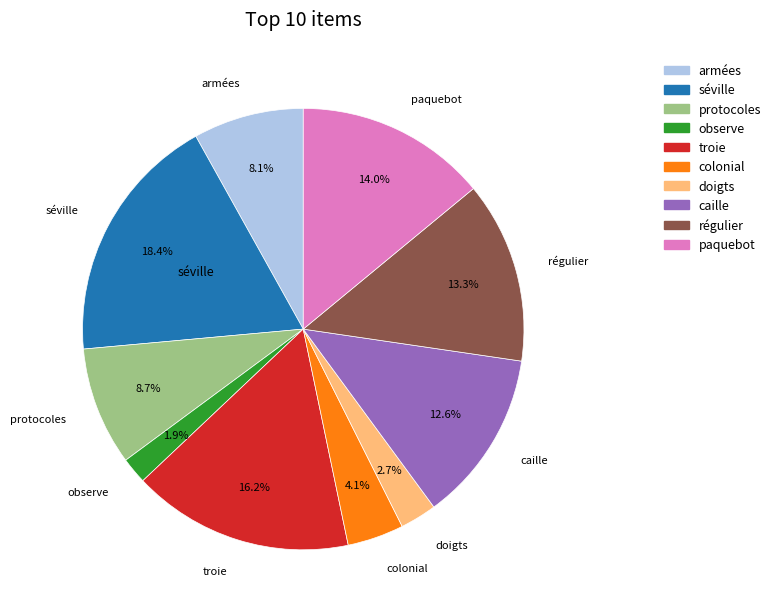

To the nearest percent, what portion does troie represent?

16%